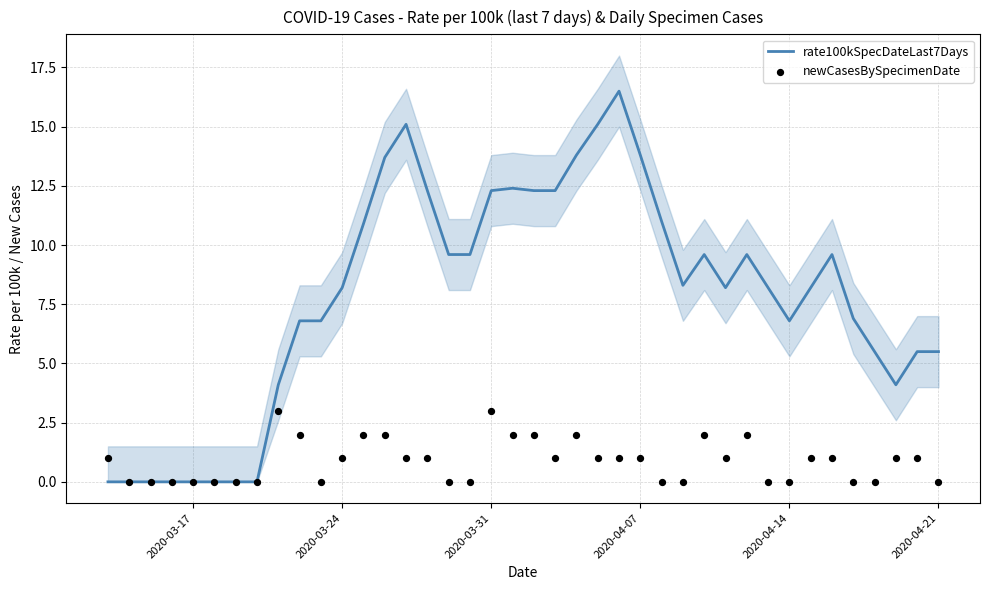

Is the value of rate100kSpecDateLast7Days at 9 greater than the value of newCasesBySpecimenDate at 25?

Yes